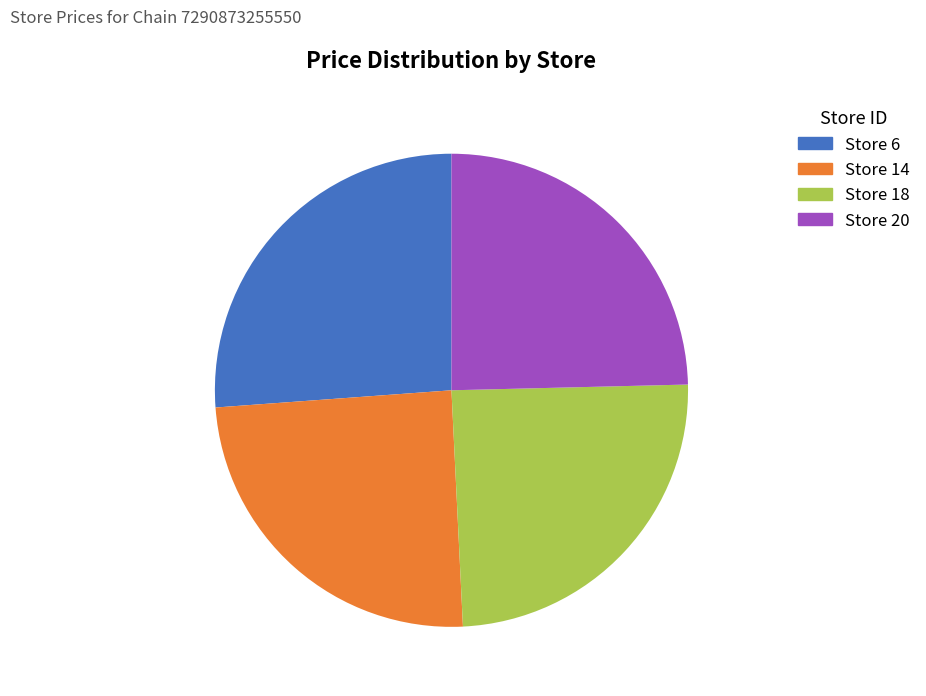

Do Store 14 and Store 20 together represent more than half of the pie?

No